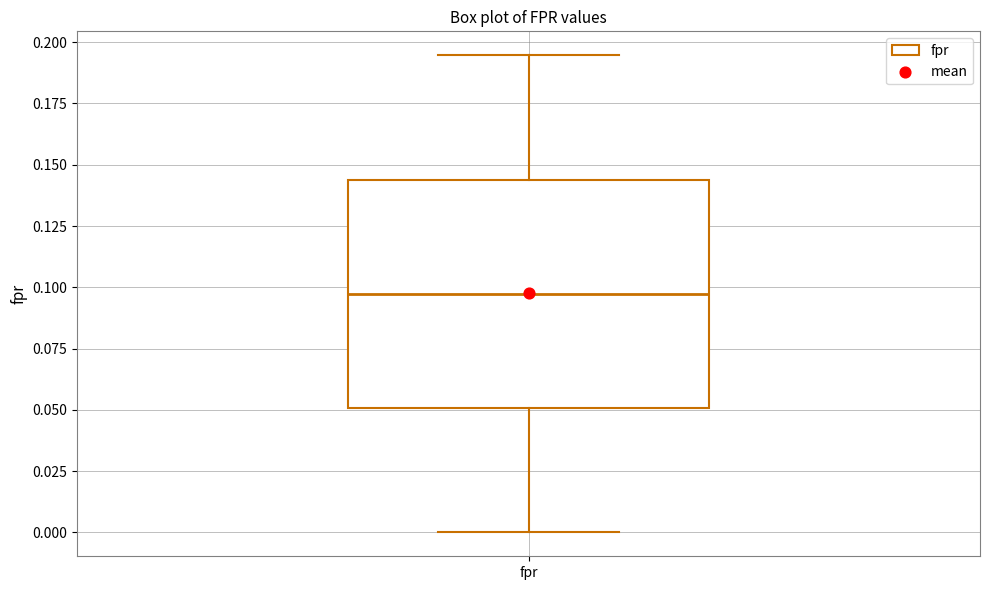

Transcribe this box plot: give where the median line is, the range the box spans, and where the two whiskers end, as read against the y-axis. The values are not printed on the chart, so give them approximately, as read against the axis.

median 0.095, box 0.050 to 0.145, whiskers 0.000 to 0.195